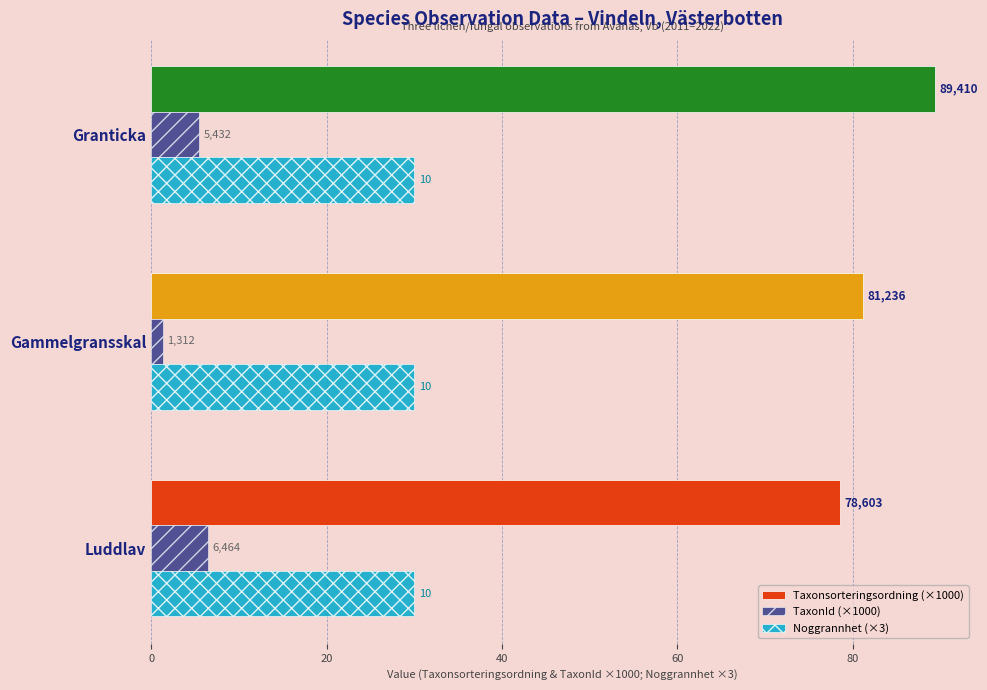

What is the sum of all Taxonsorteringsordning (×1000) values?

249.2